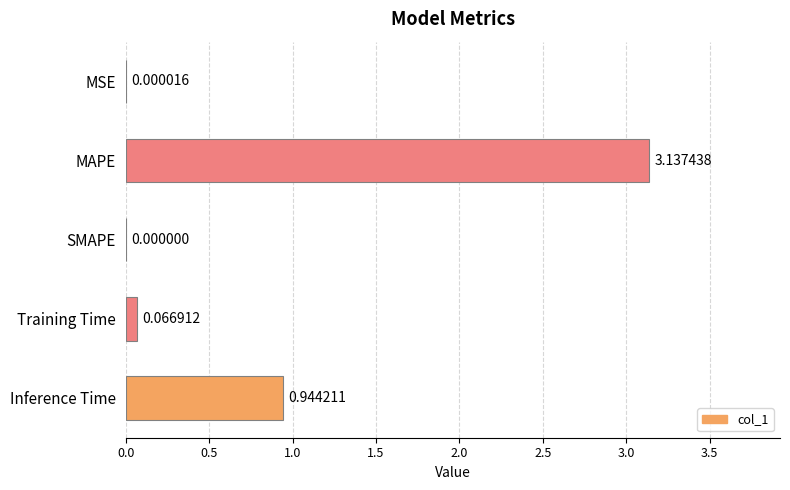

What is the sum of the values at Inference Time and MAPE?

4.1